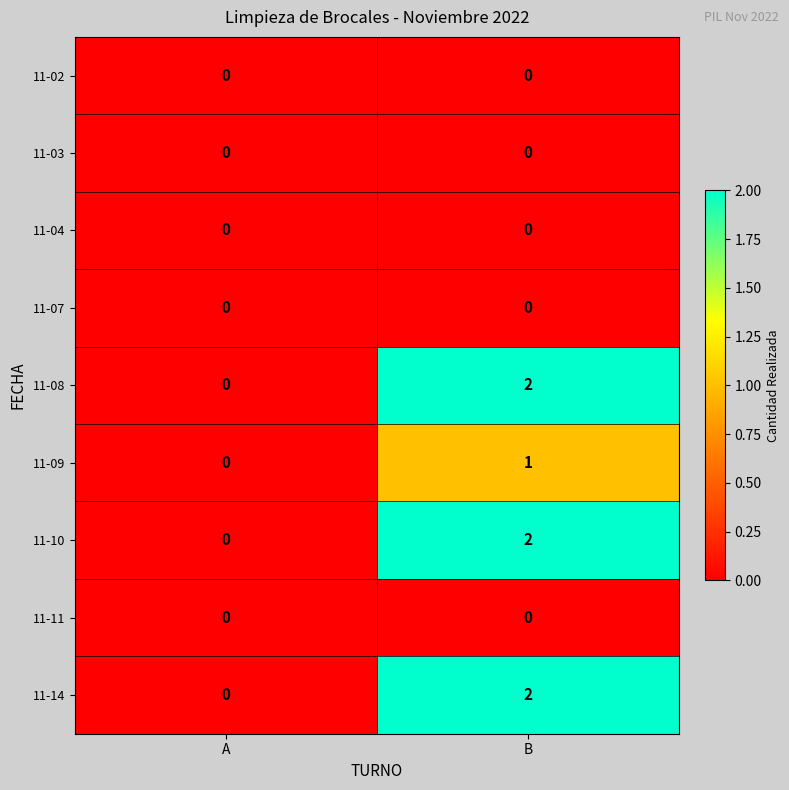

At which label does 11-08 reach its minimum?

A